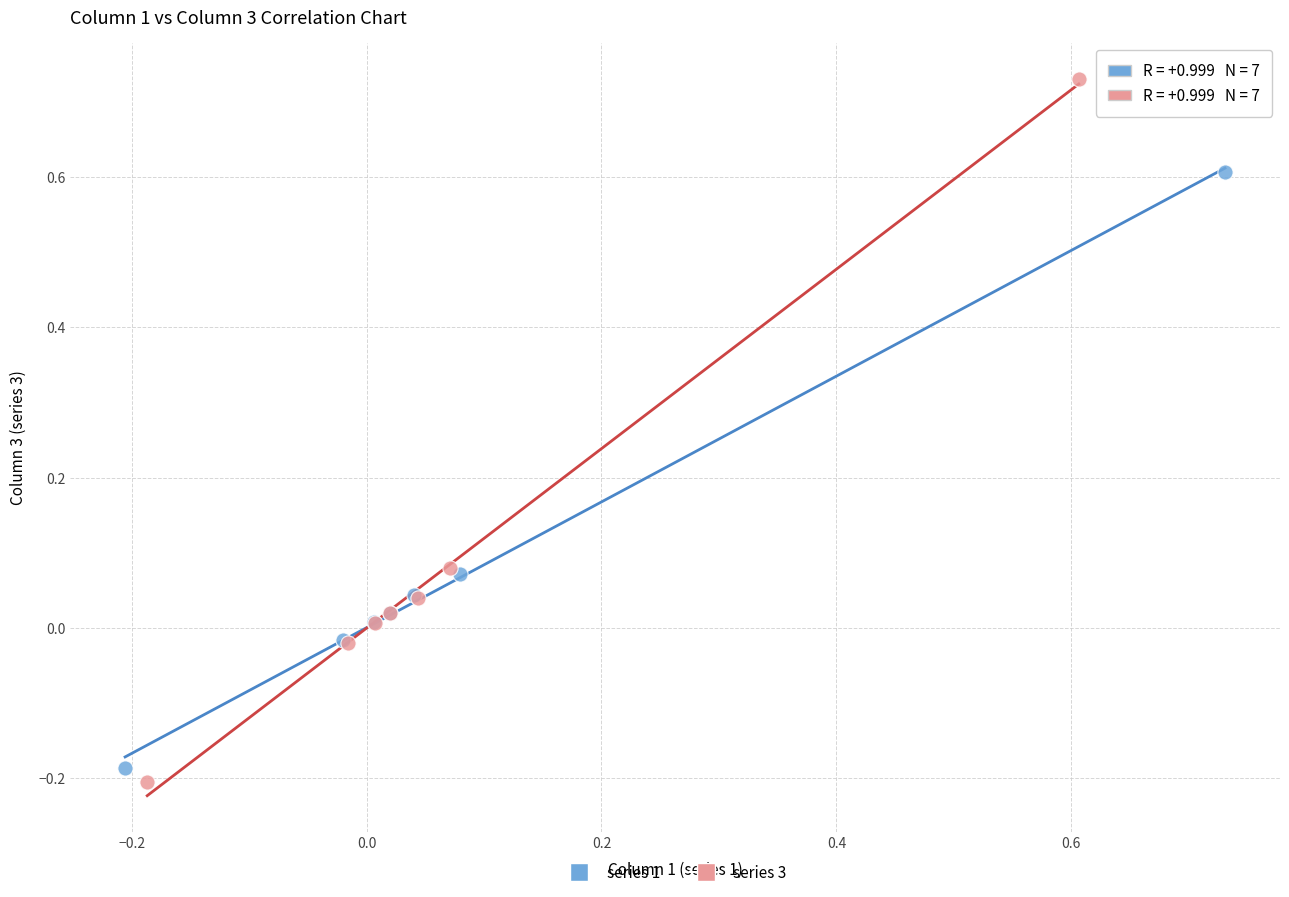

Which series contains the lowest Y value?

series 3